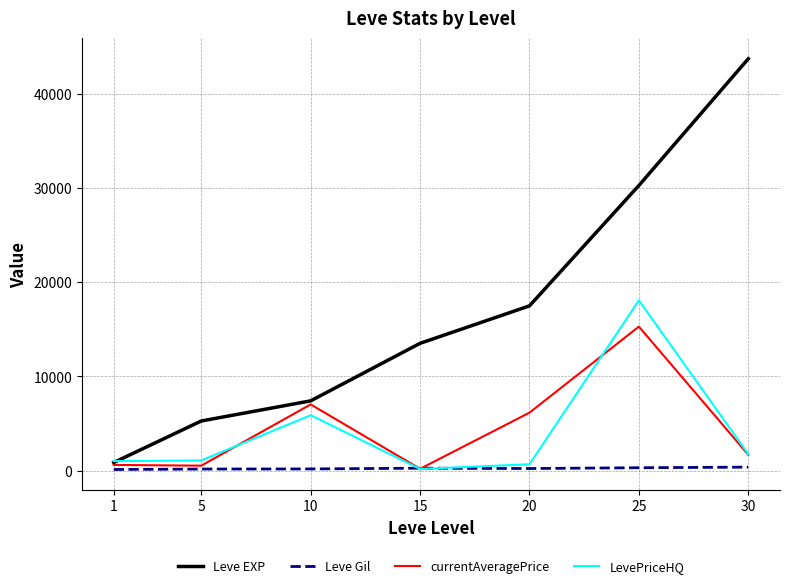

How many lines are shown in the chart?

4